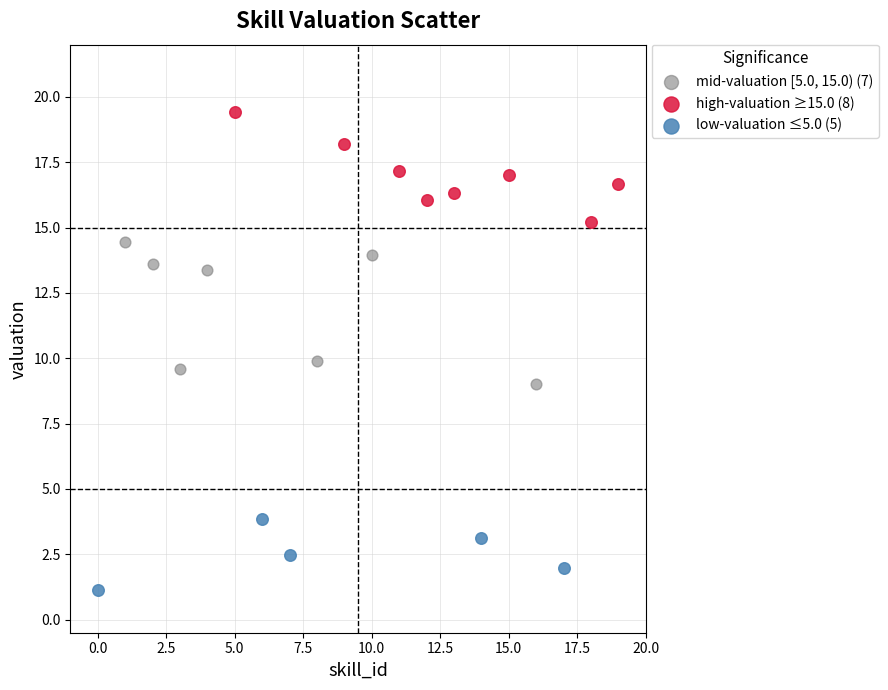

Which series contains the highest Y value?

high-valuation ≥15.0 (8)